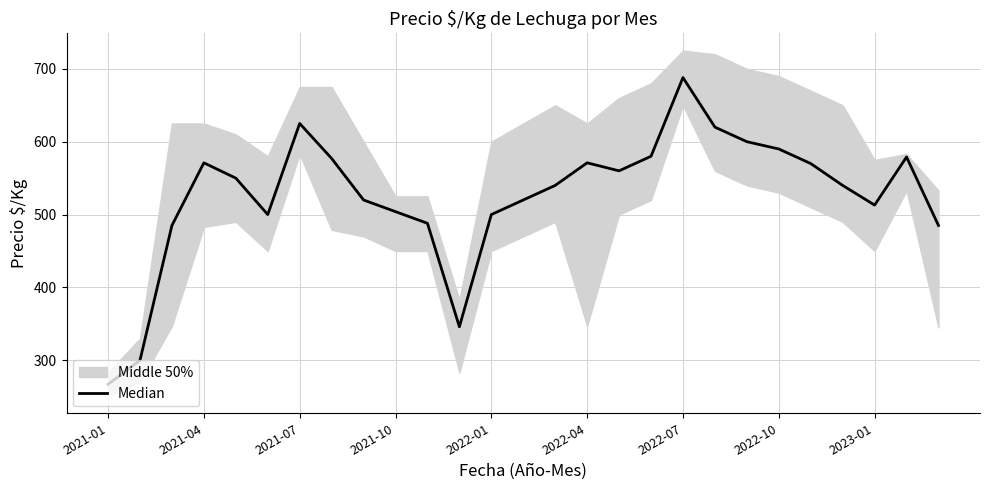

How many interior local peaks (higher than both neighbors) does the data have?

5